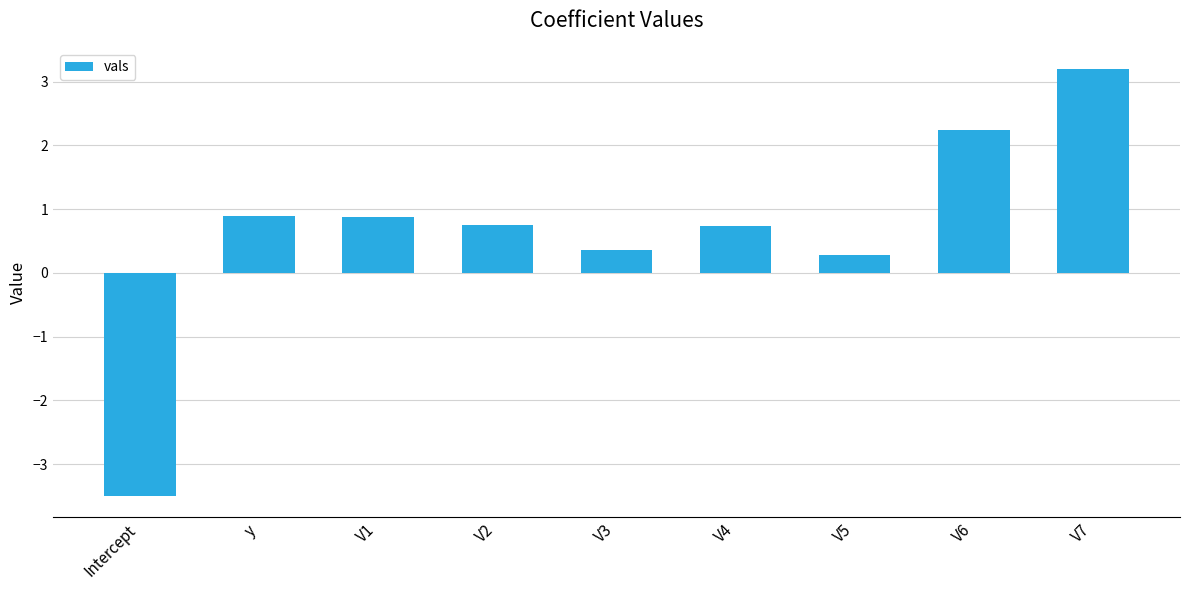

What is the label of the 7th bar from the right?

V1